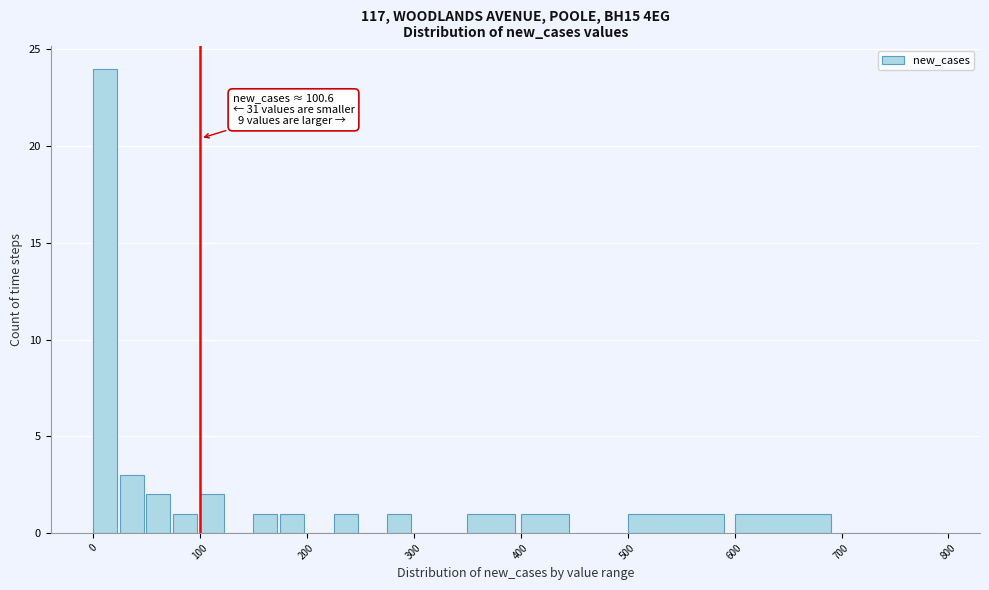

Around what value on the x-axis is the tallest bar? Give the approximate position of its centre, as read against the axis.

10